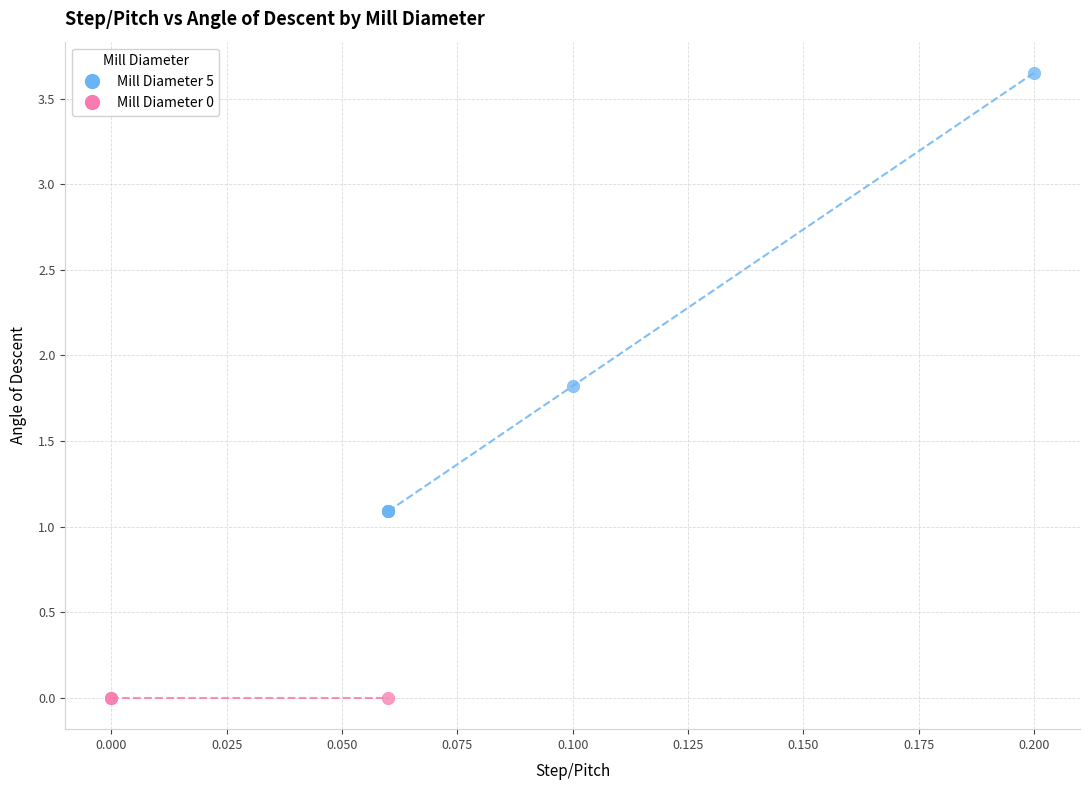

Which series reaches the minimum Y coordinate?

Mill Diameter 0